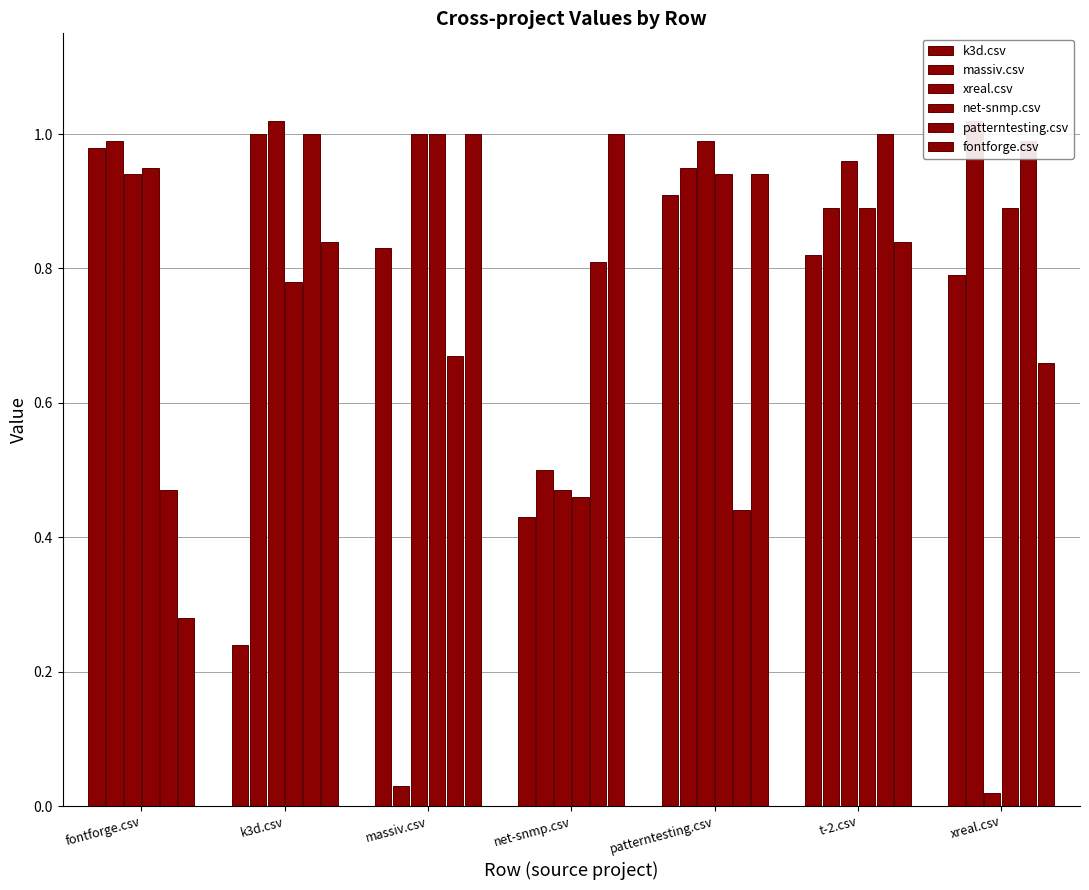

What is the sum of all k3d.csv values?

5.0